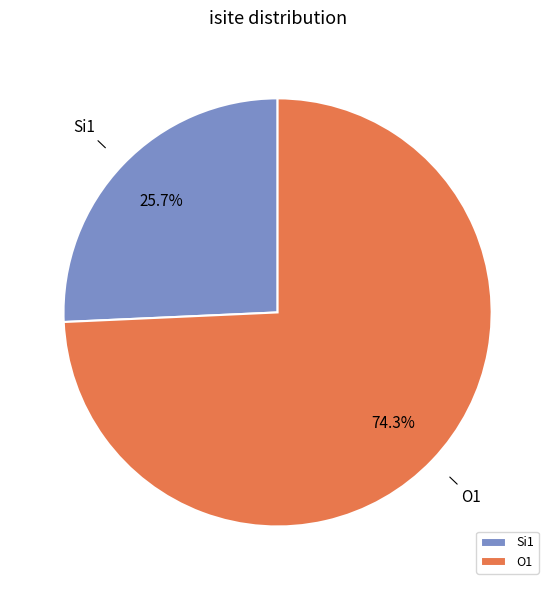

Count the number of slices in the pie.

2